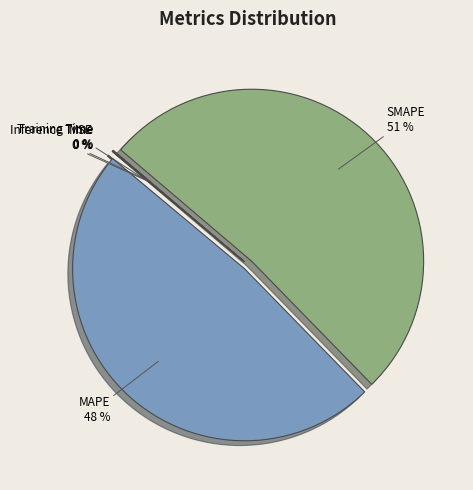

What is the largest slice in the pie chart?

SMAPE